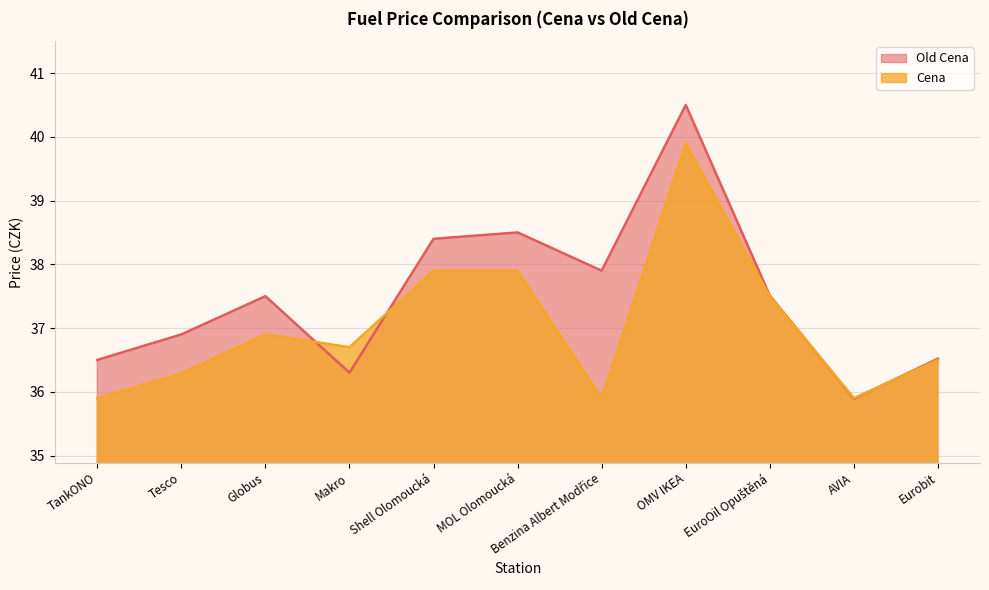

What is the greatest value displayed?

40.5